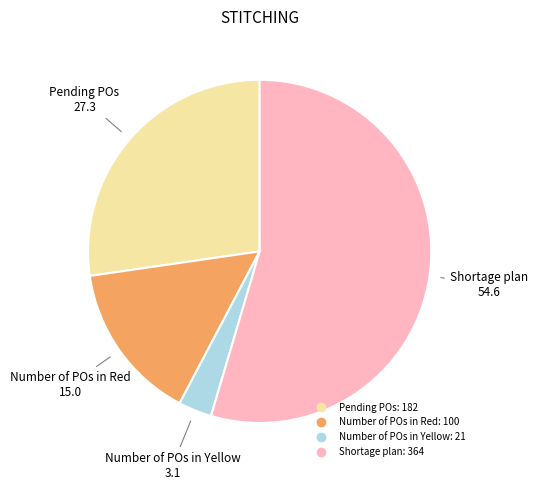

Is it true that Pending POs is 27% of the pie?

True